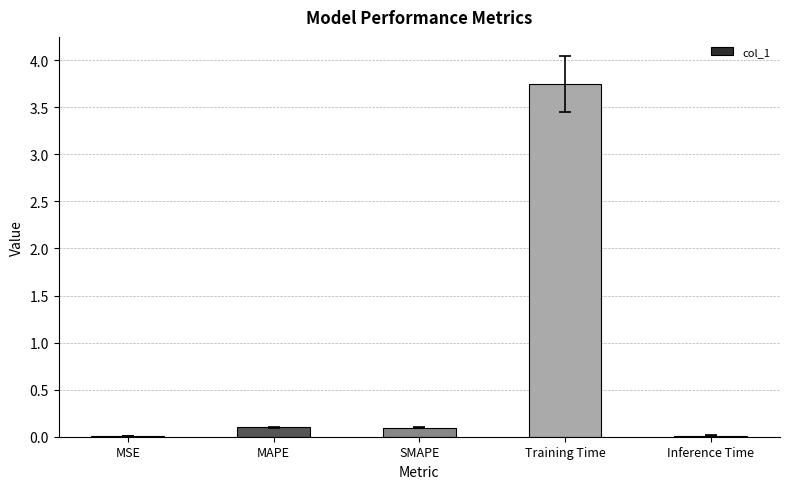

Between Training Time and MAPE, which is larger?

Training Time